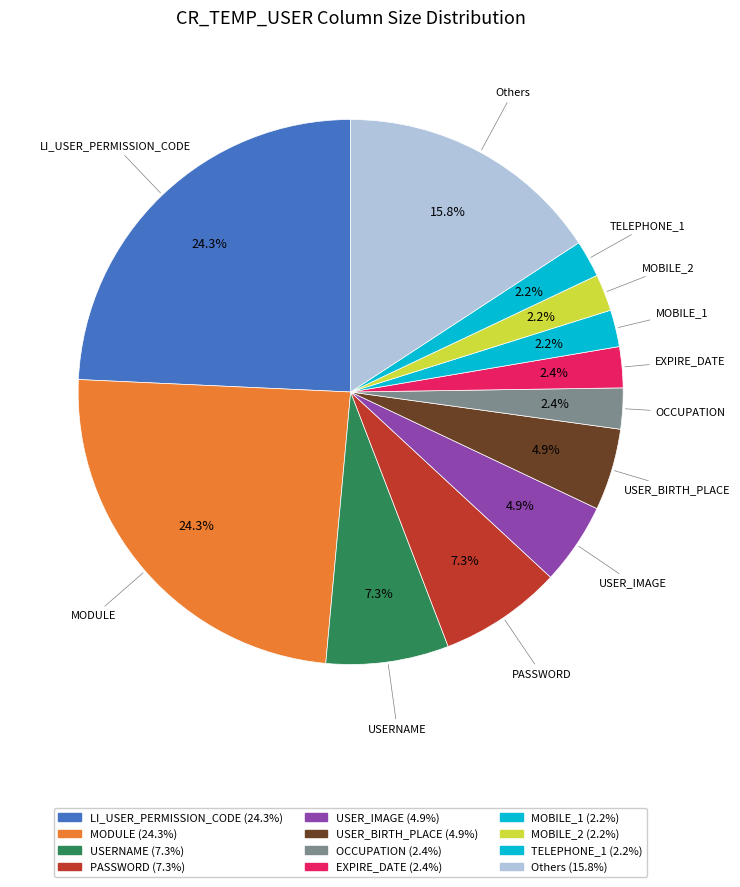

Is there a majority slice in this chart?

No